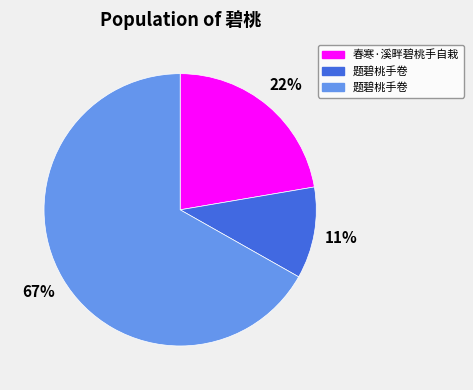

Count the number of slices in the pie.

3